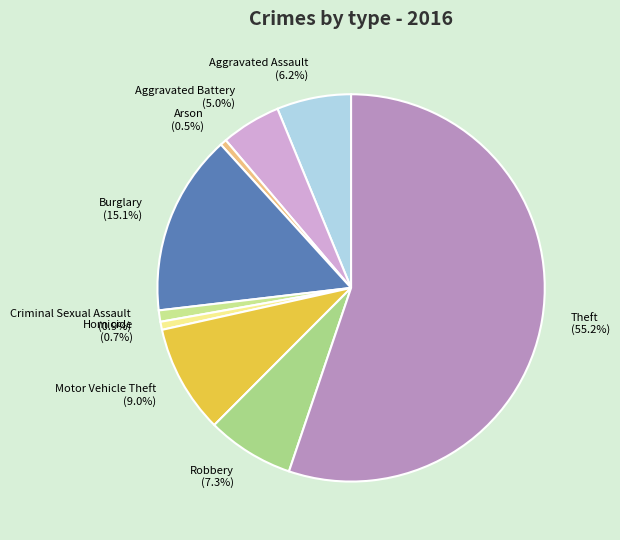

How many segments does this pie chart have?

9